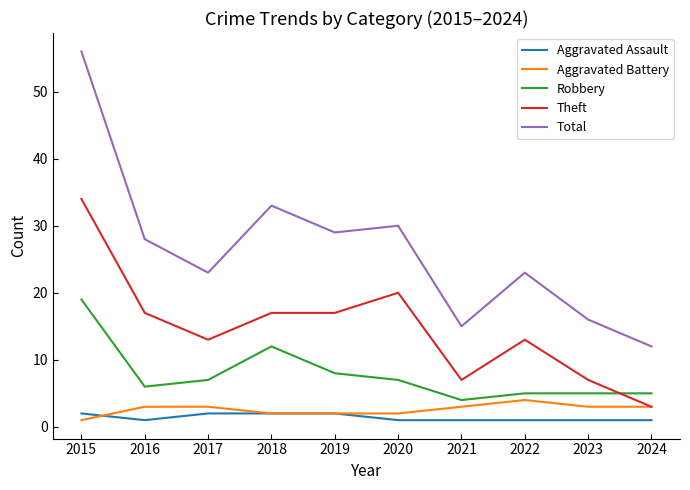

True or false: Aggravated Battery and Total cross at least once.

False